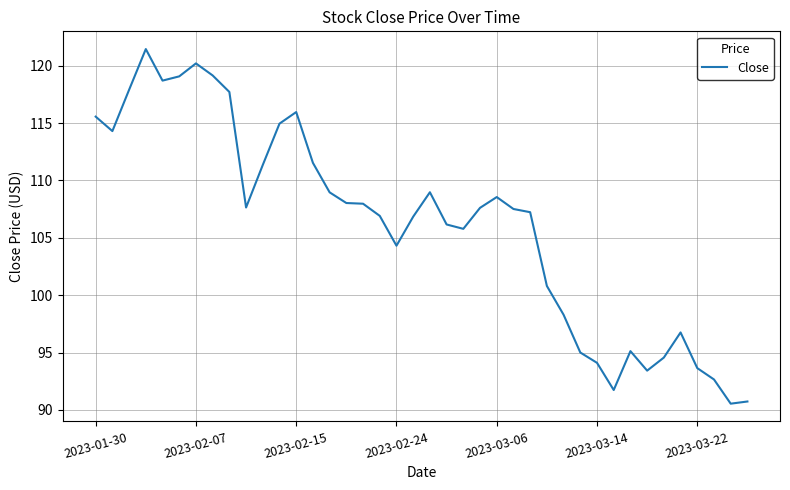

What is the minimum value shown in the chart?

90.5